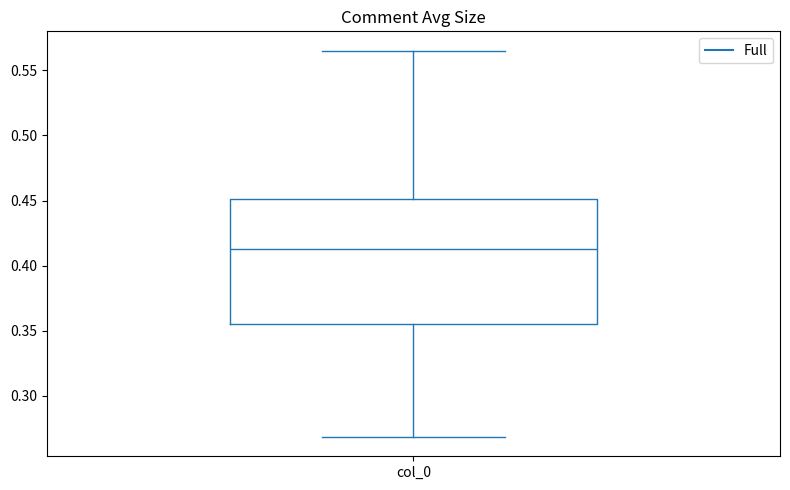

Transcribe this box plot: give where the median line is, the range the box spans, and where the two whiskers end, as read against the y-axis. The values are not printed on the chart, so give them approximately, as read against the axis.

median 0.415, box 0.355 to 0.450, whiskers 0.270 to 0.565